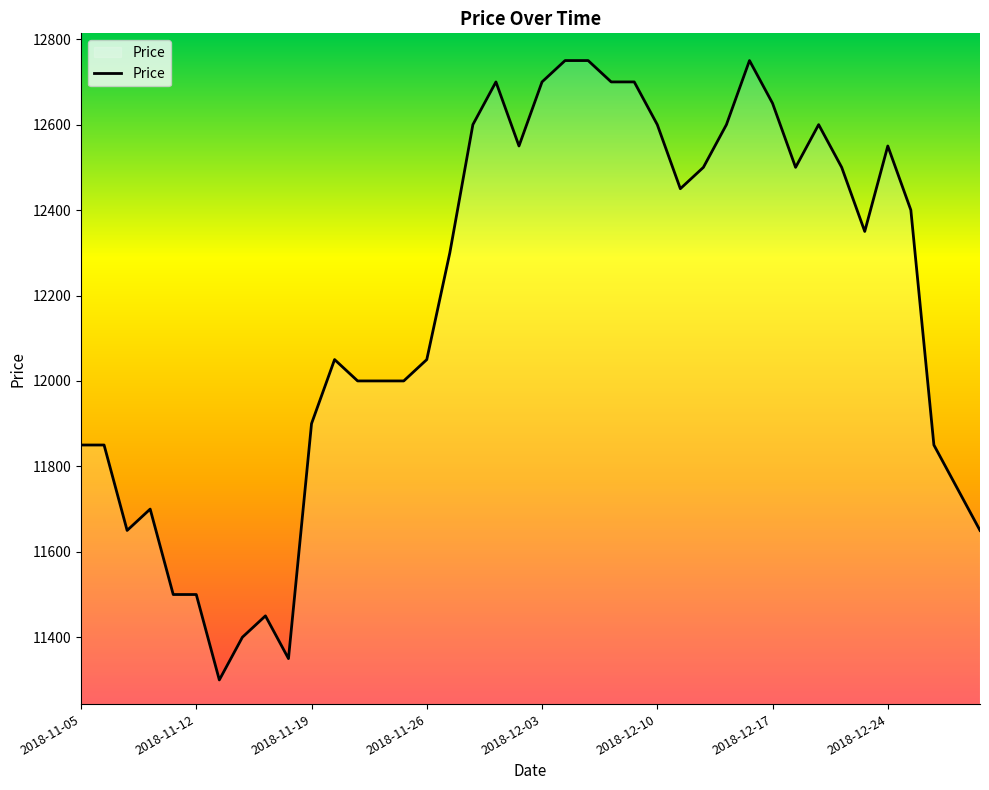

What is the minimum value shown in the chart?

11300